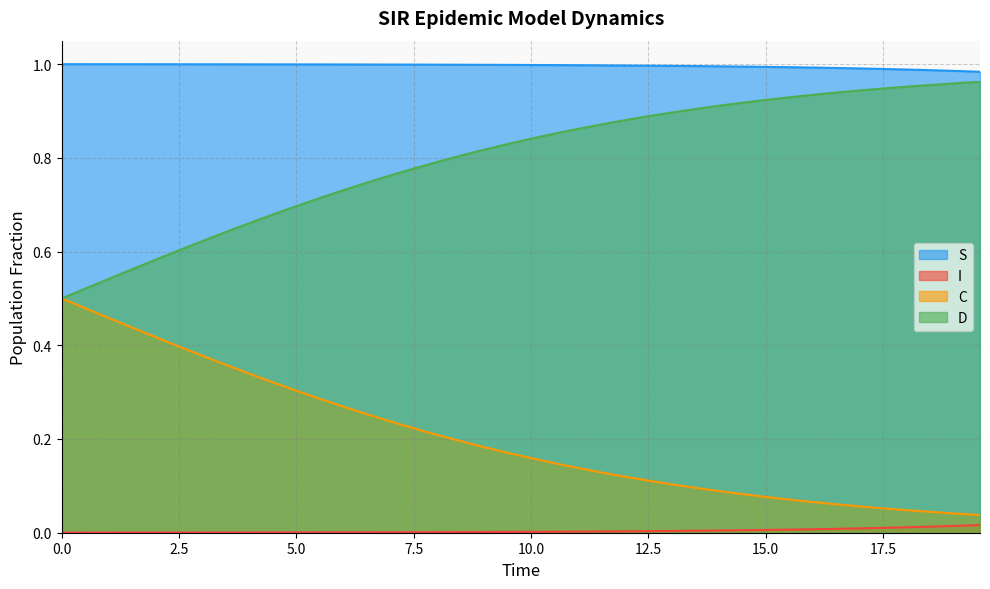

True or false: I and D intersect in this chart.

False